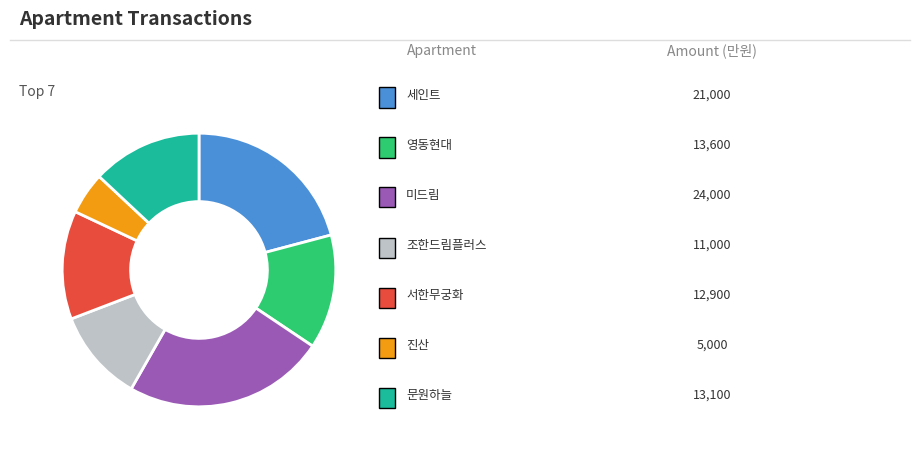

Is there any slice that represents more than half of the pie?

No